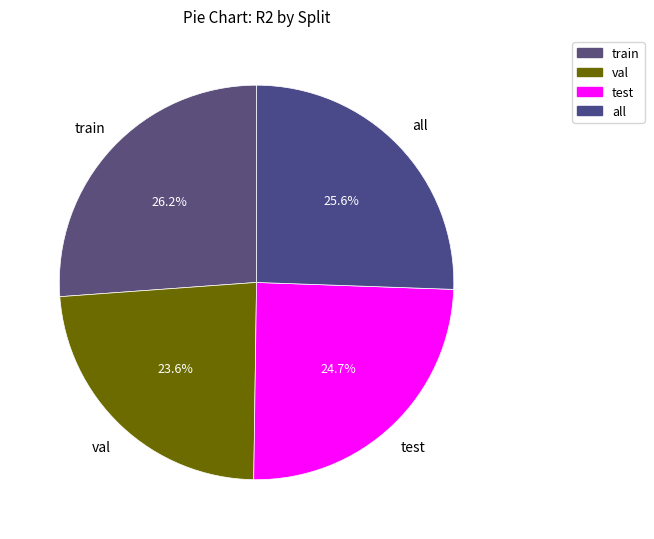

To the nearest percent, what percentage of the pie is train?

26%